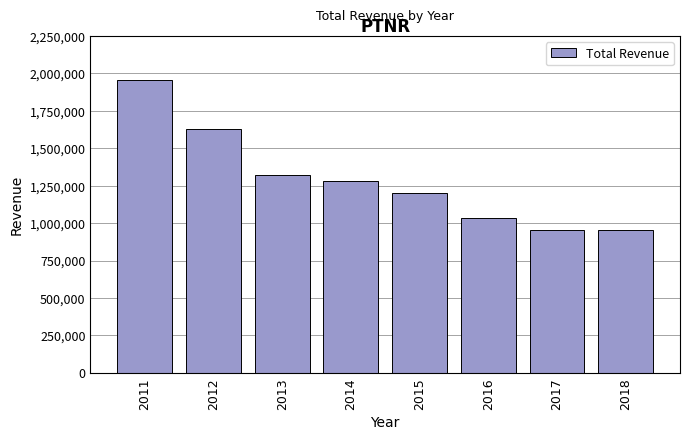

What is the value of the 8th bar from the left?

951100